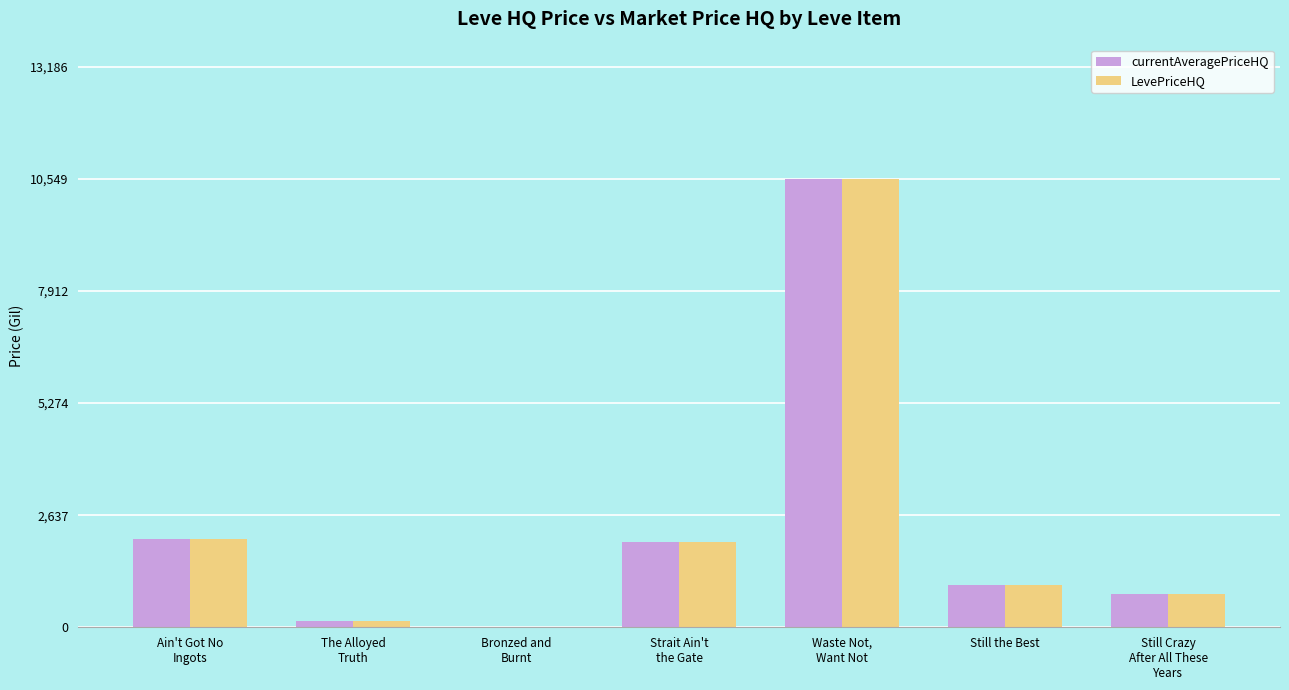

What is the total value across all series at Still the Best?

1996.0